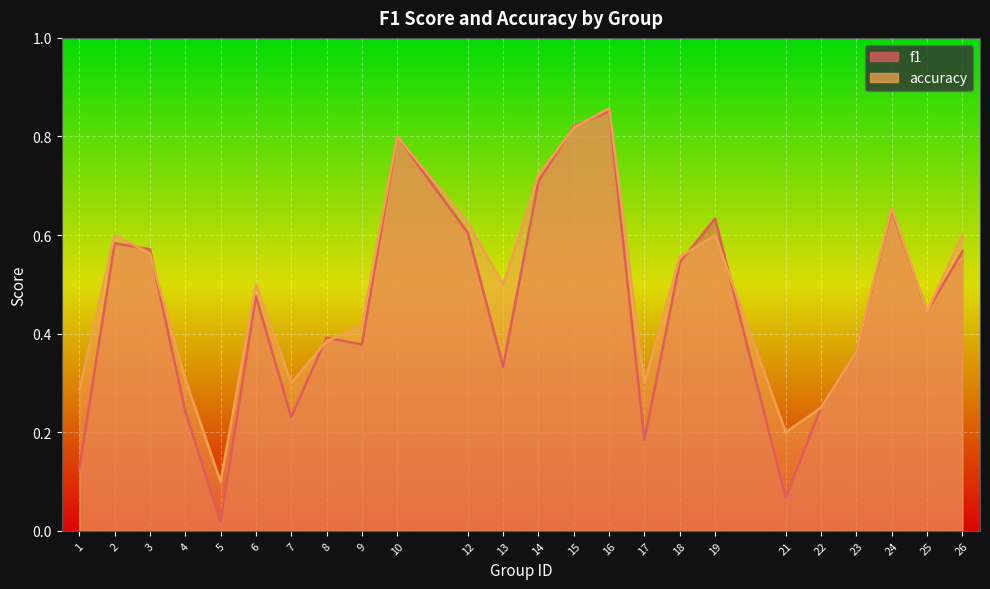

Where is accuracy nearest to the value 0?

5